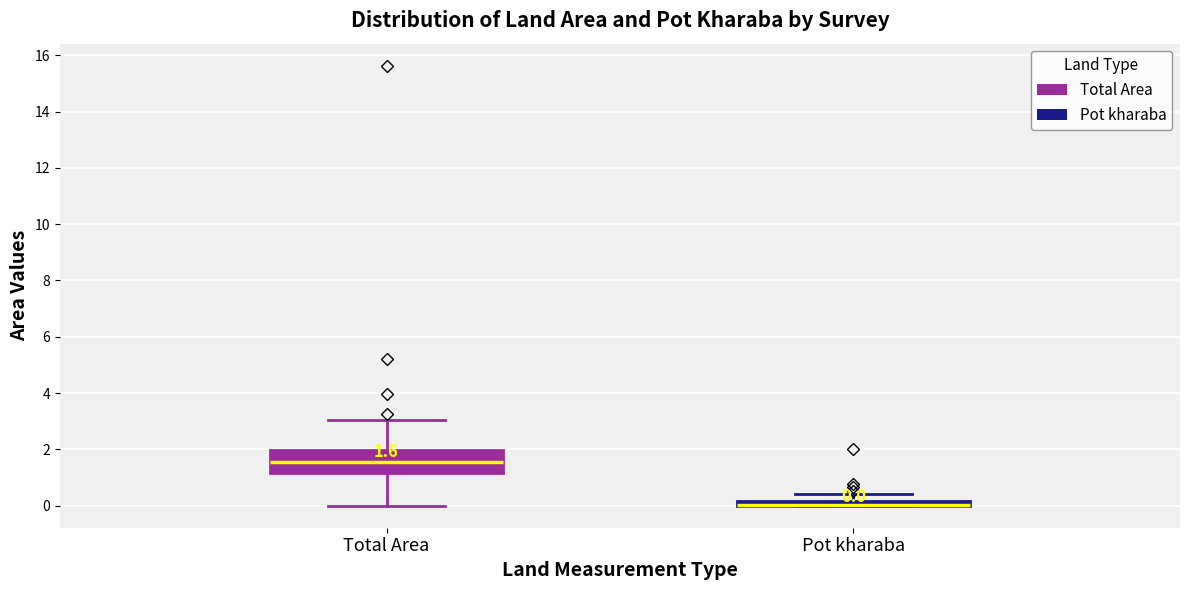

Comparing the boxes themselves (not the whiskers), which one is the tallest?

Total Area